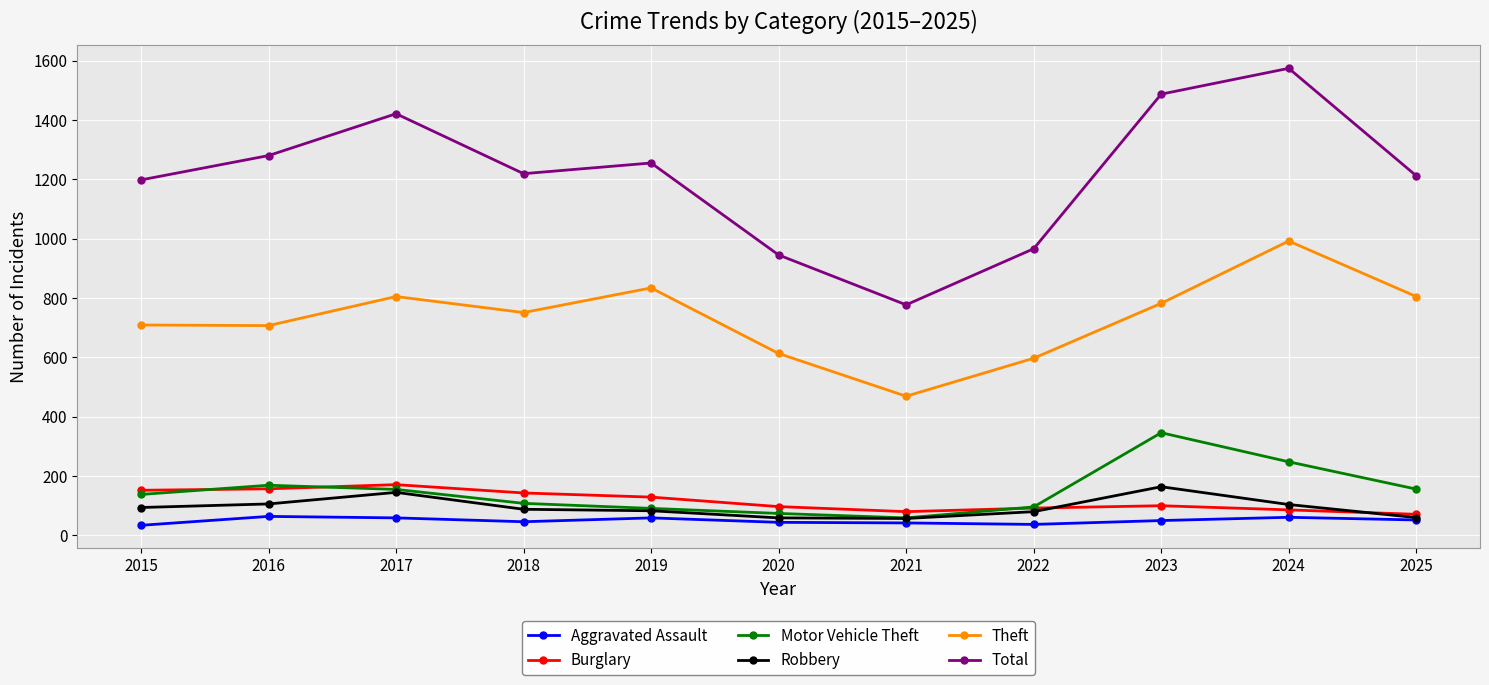

What is the difference between the highest and lowest values at 2021?

735